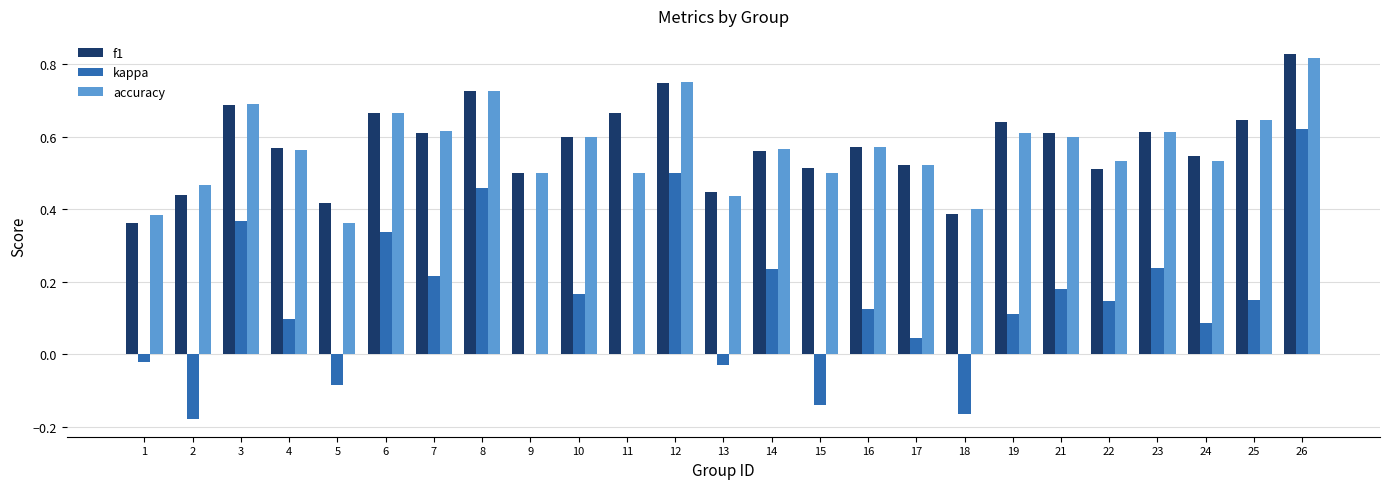

How many distinct data groups are displayed?

3